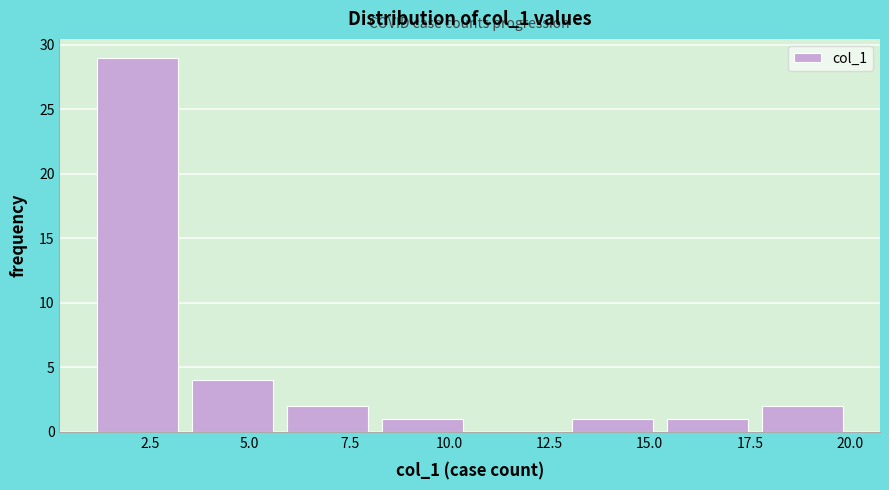

What is the height of the bar covering 15.5 to 17.5 on the x-axis? Neither the bar edges nor the heights are printed on the chart, so give them approximately, as read against the axes.

1